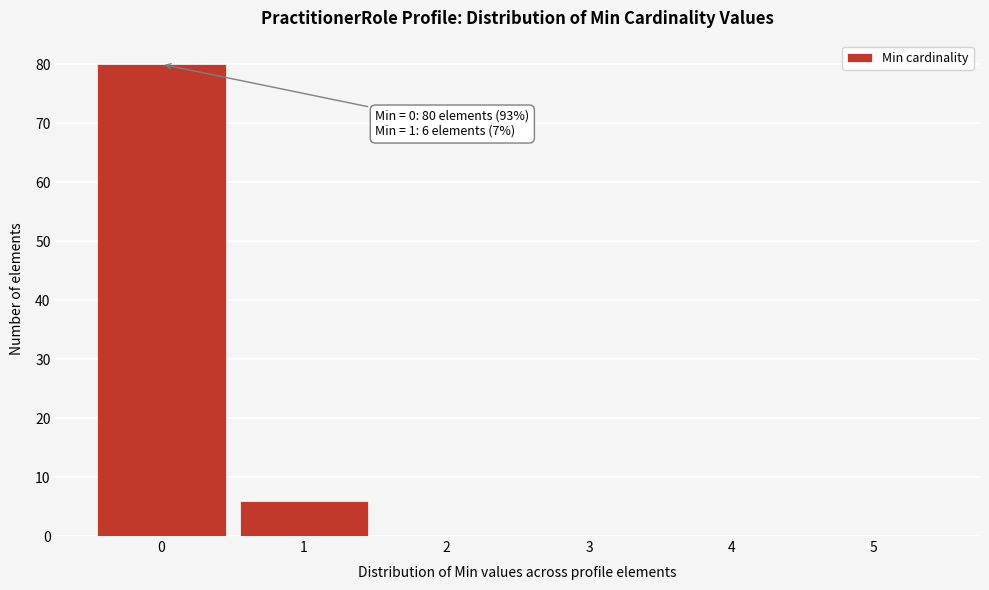

Which range on the x-axis has the tallest bar?

-0.5 to 0.5